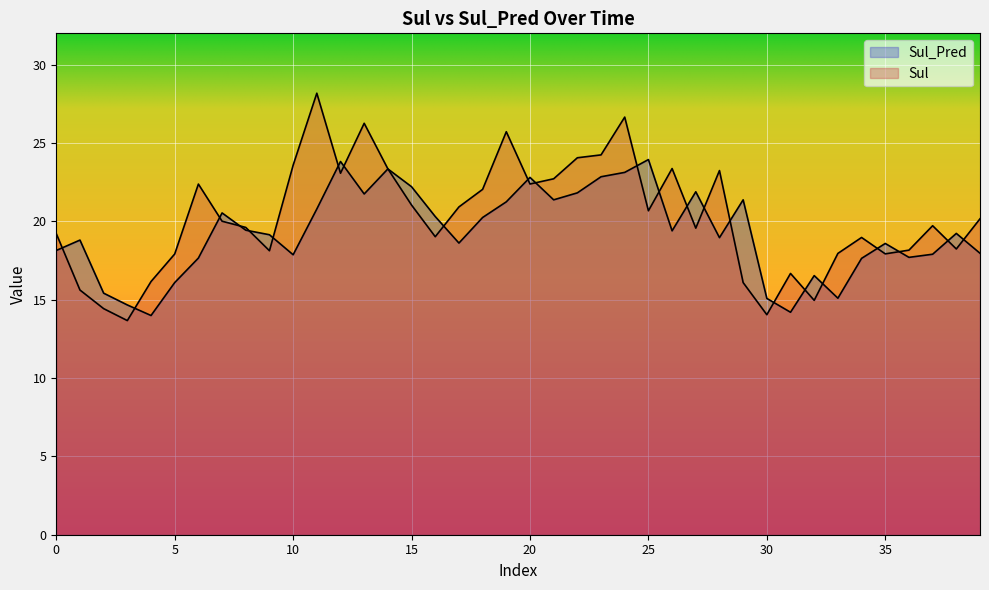

At which category does Sul_Pred reach its first local valley?

4